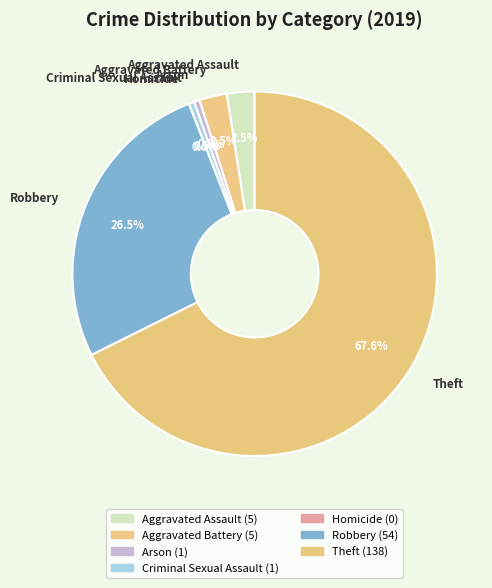

To the nearest percent, what is the combined percentage of Arson and Theft?

68%